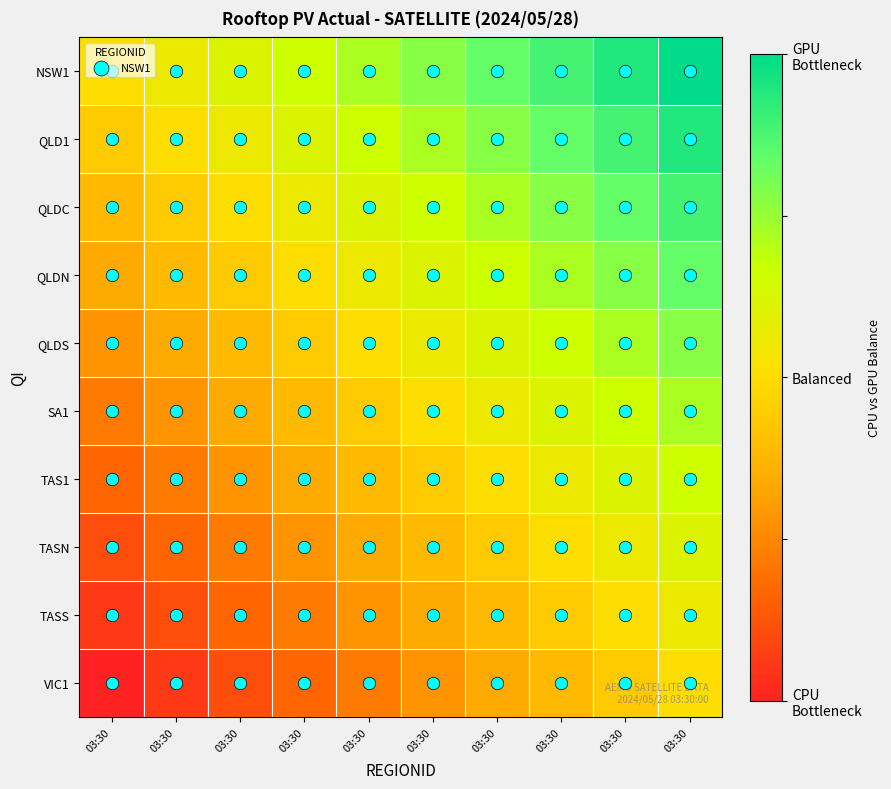

At 03:30, list the series in order from smallest to largest.

VIC1, TASS, TASN, TAS1, SA1, QLDS, QLDN, QLDC, QLD1, NSW1